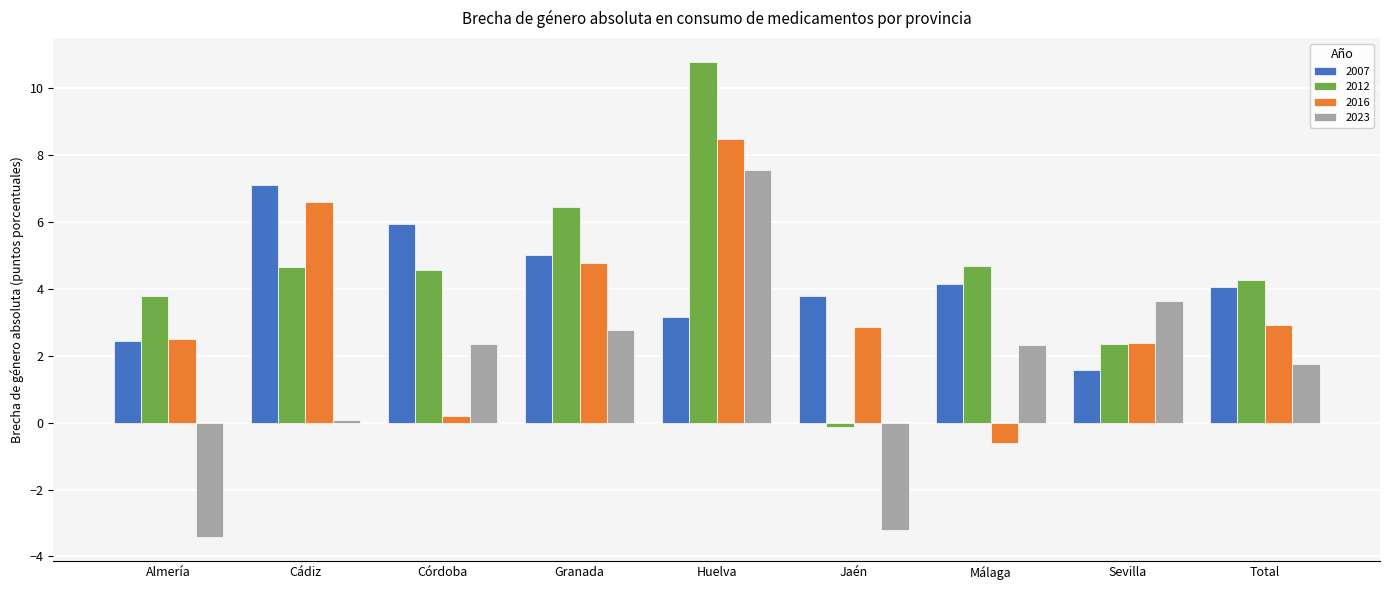

At Málaga, list the series in order from largest to smallest.

2012, 2007, 2023, 2016